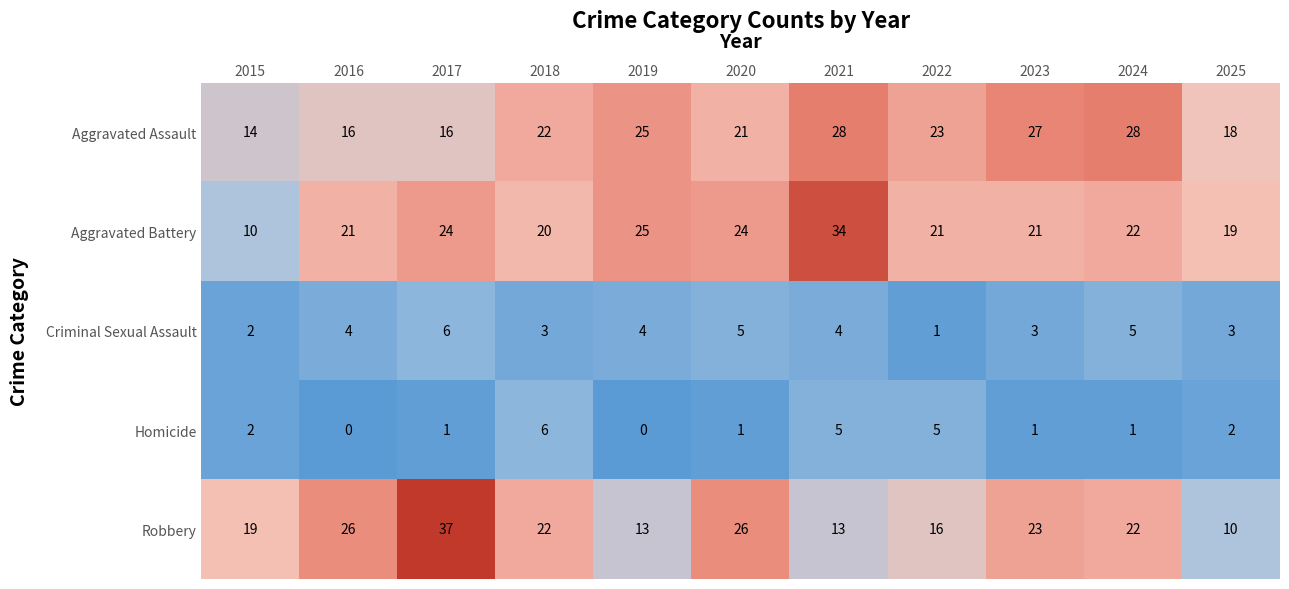

Is it true that Criminal Sexual Assault equals 3 at 2015?

False